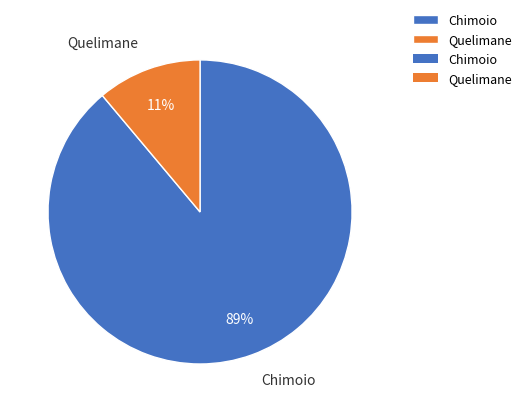

What is the smallest slice in the pie chart?

Quelimane